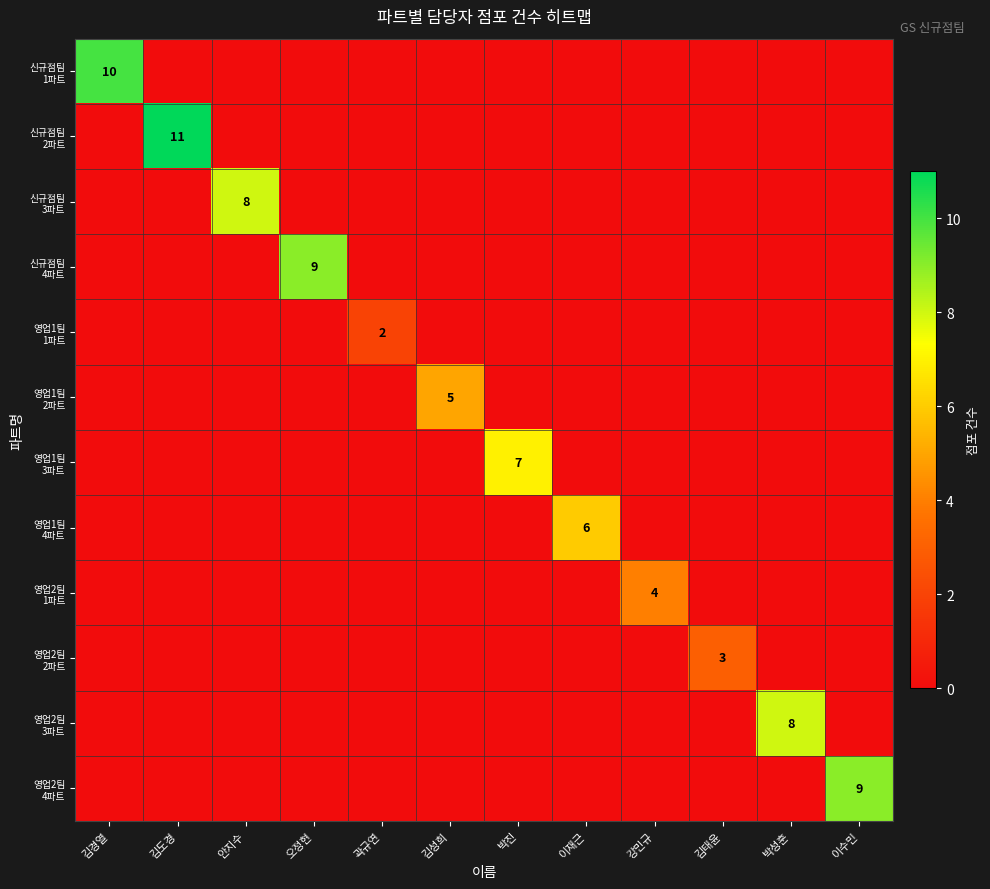

What is the difference between the highest and lowest values at 이재근?

6